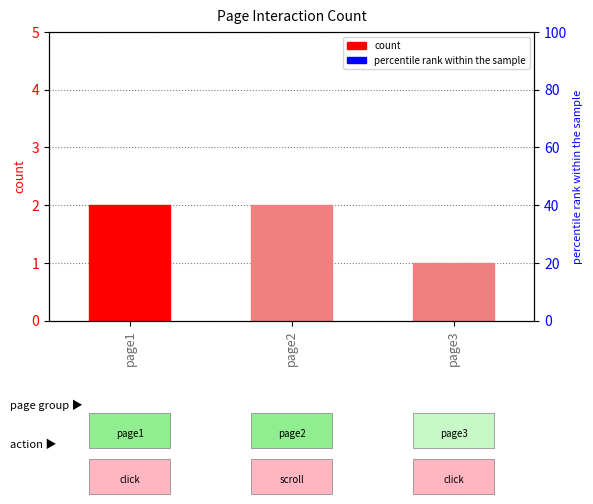

What is the value of the 3rd bar from the left?

1